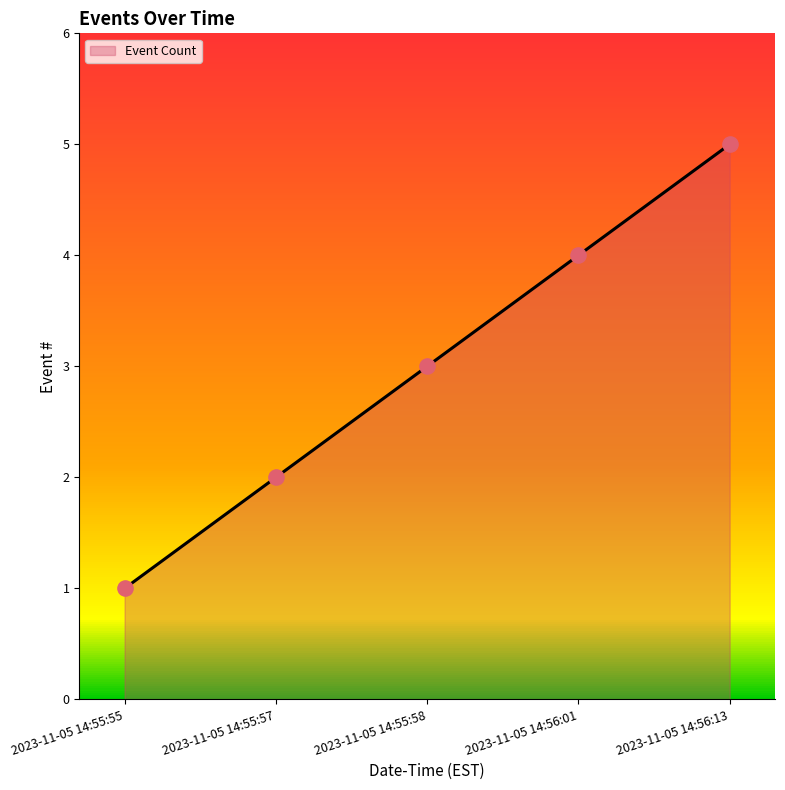

What is the ratio of the value at 2023-11-05 14:55:58 to the value at 2023-11-05 14:55:57?

1.5